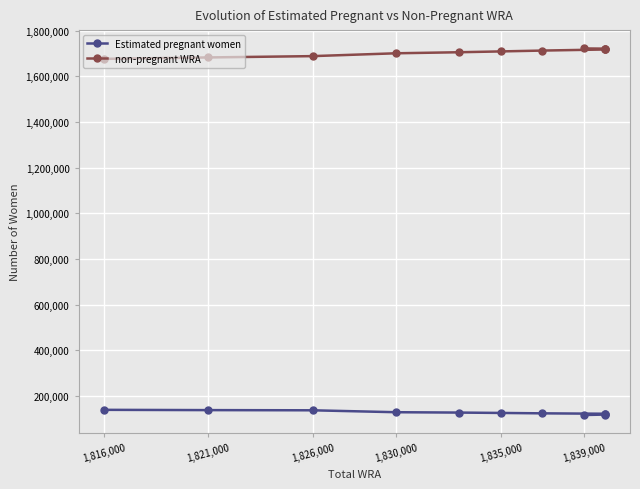

What is the value of the non-pregnant WRA point at the 7th from the left?

1712588.5